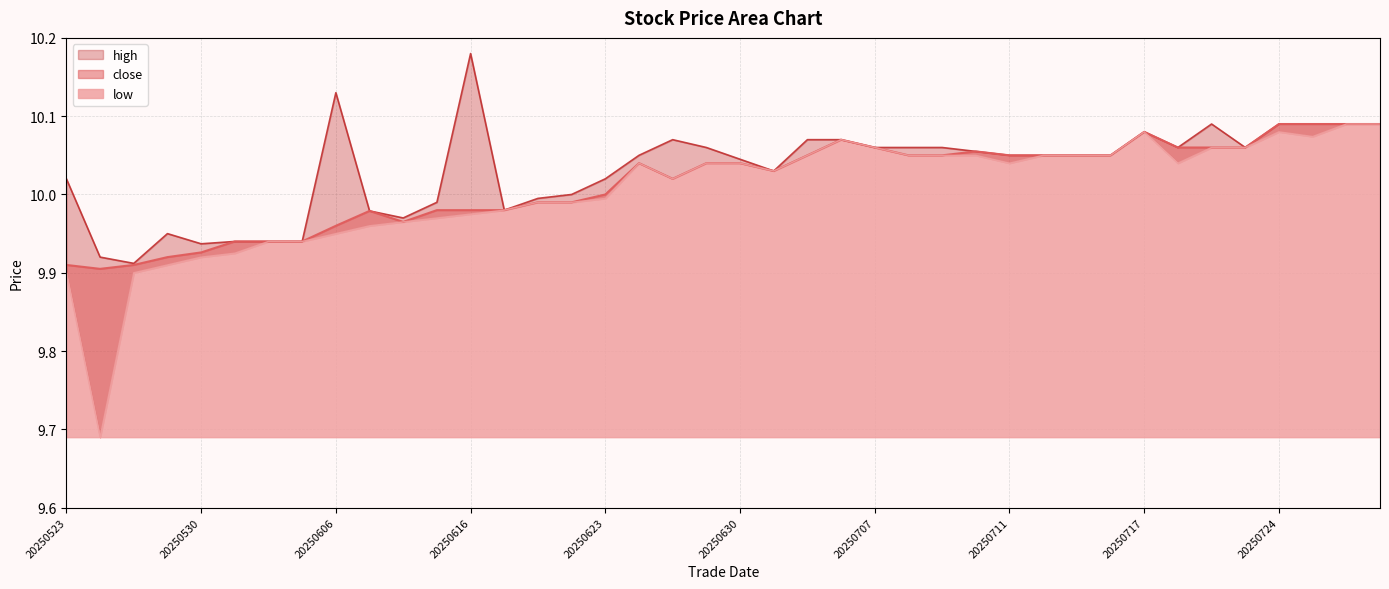

Where is the first local maximum for close?

20250609